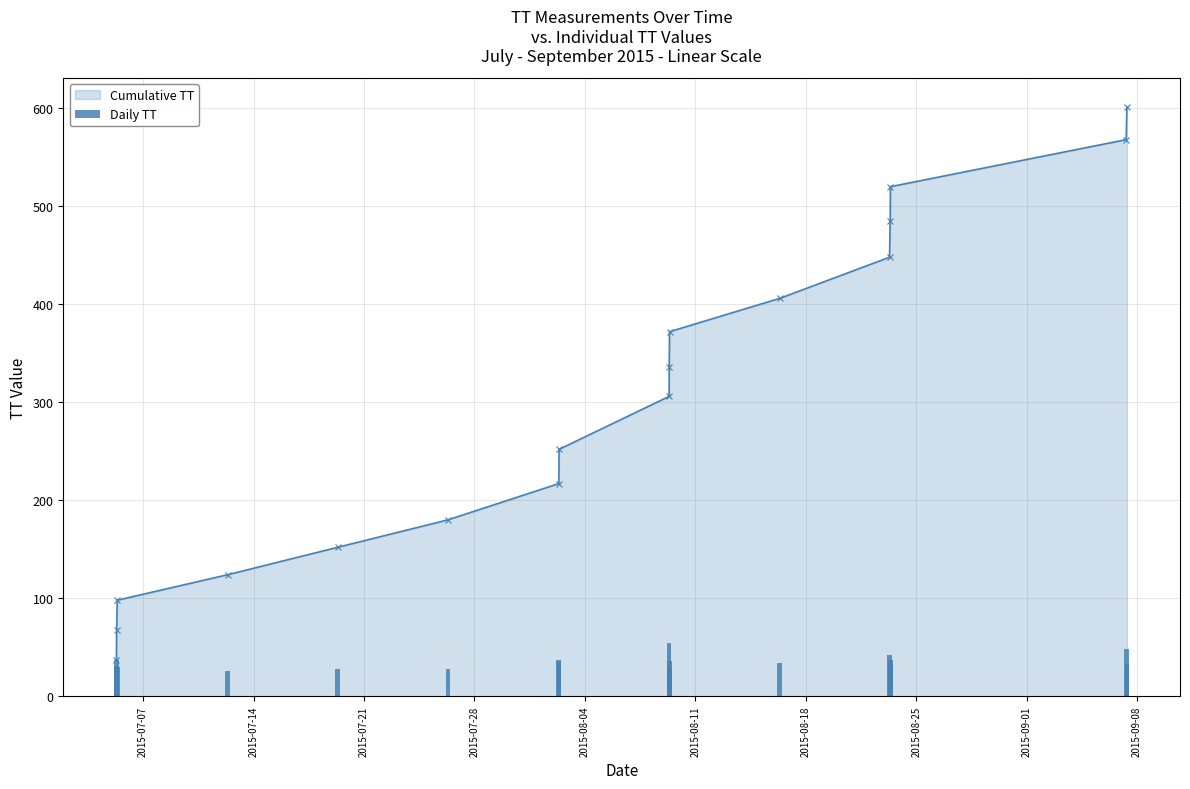

True or false: Cumulative TT has more than 1 points higher than both neighbors.

False